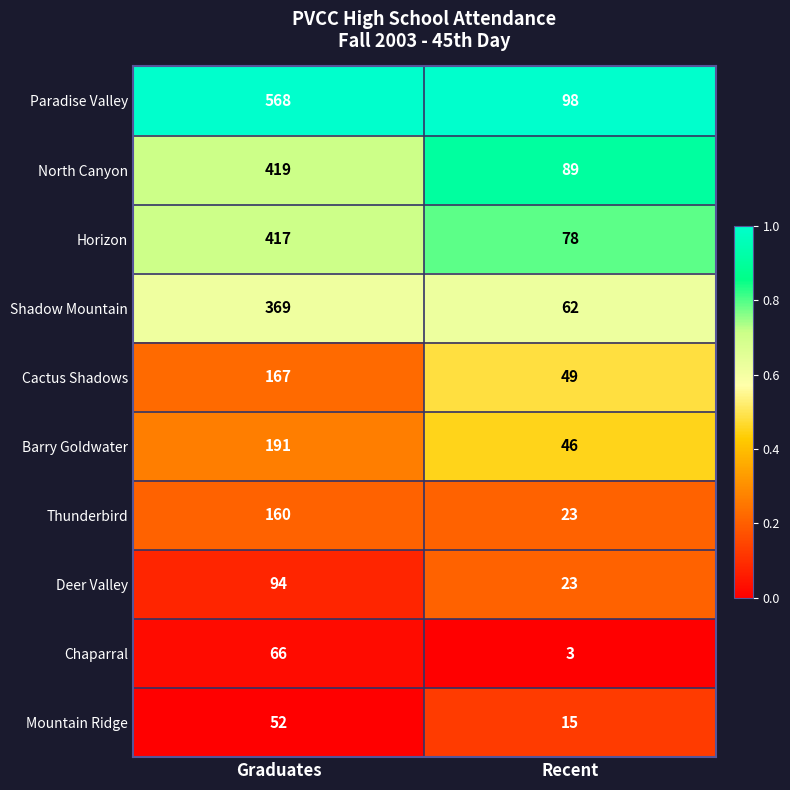

Which series has the largest total across all categories?

Paradise Valley